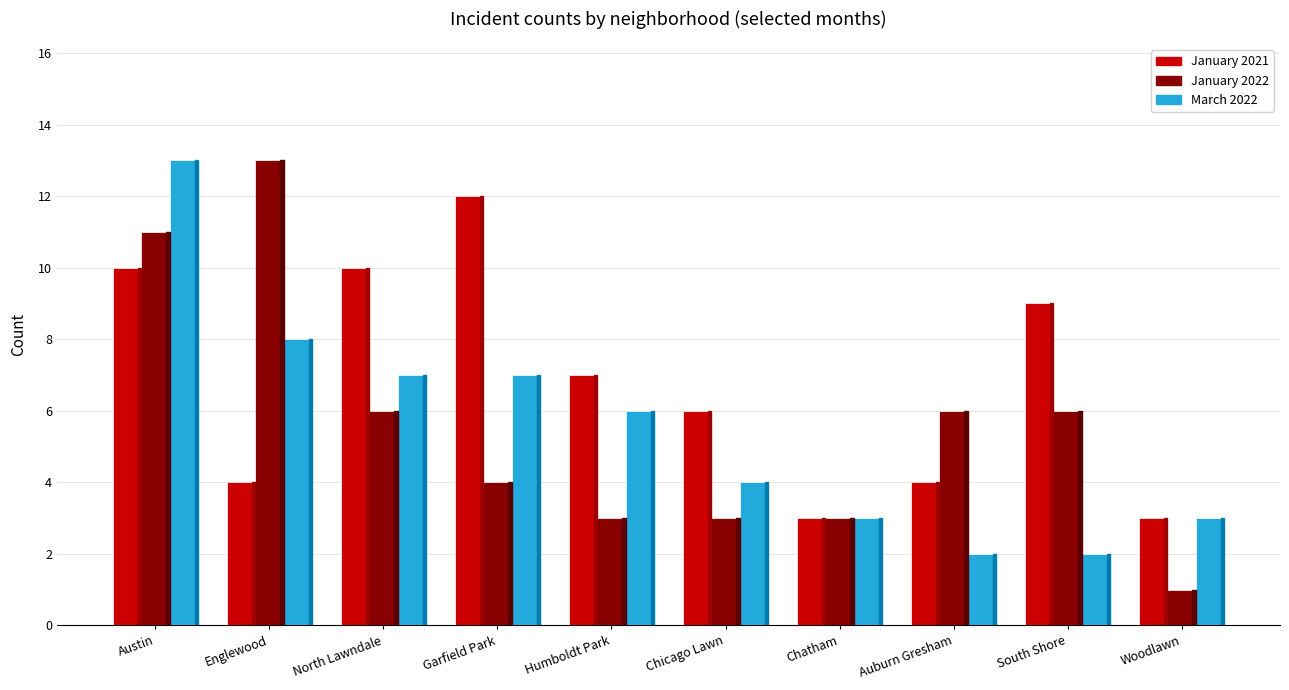

What is the average value of the January 2022 series?

6